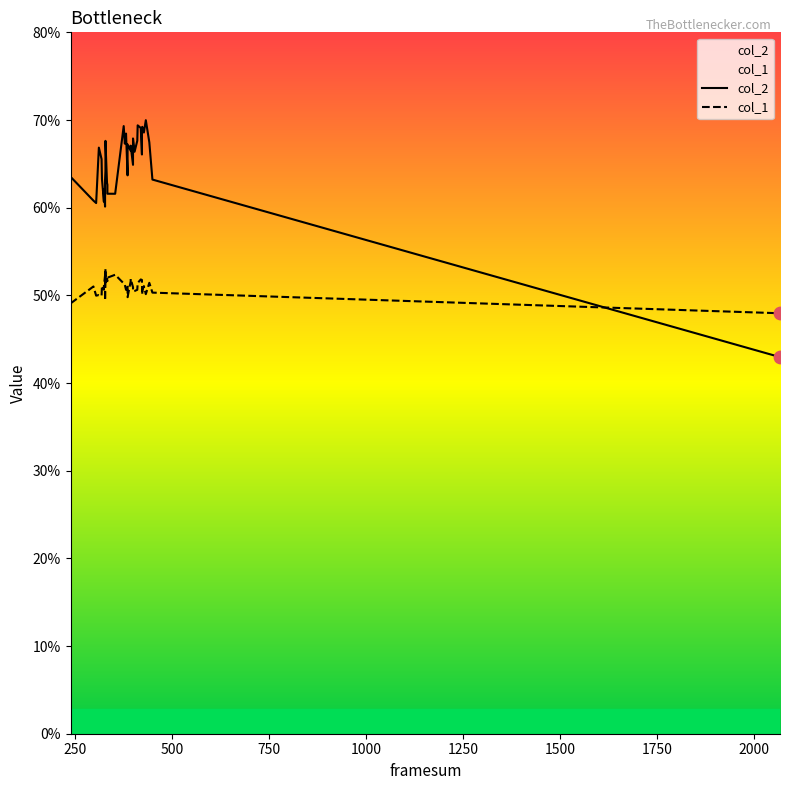

At how many categories does at least one series exceed 4?

38